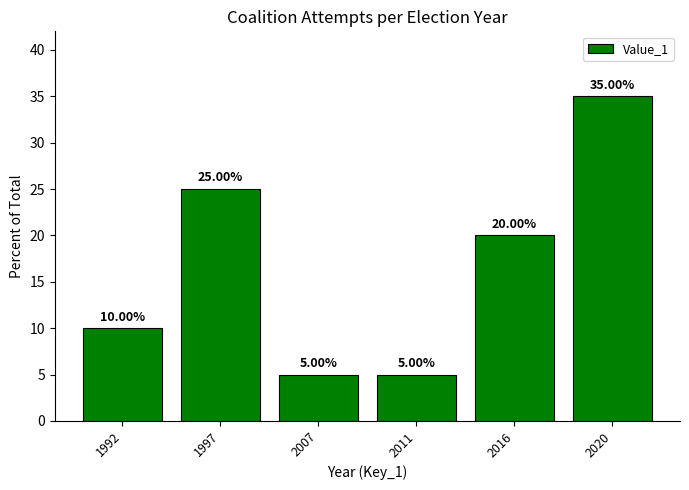

How many series are shown in this chart?

1